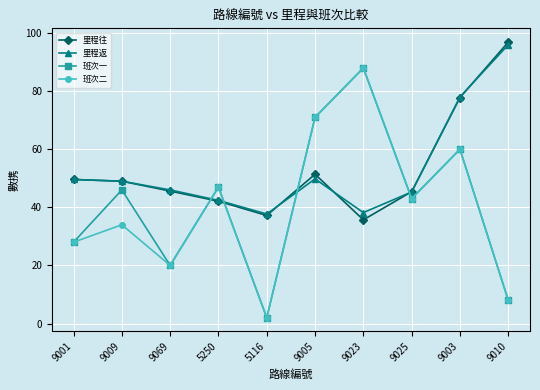

At which label is 里程往 closest to 66?

9003